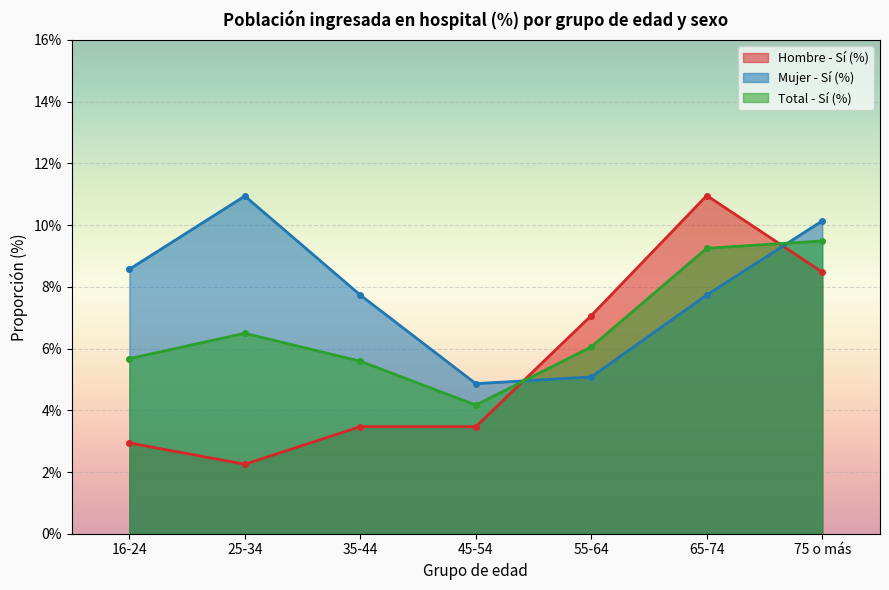

List the series in order of their peak value, lowest first.

Total - Sí (%), Mujer - Sí (%), Hombre - Sí (%)